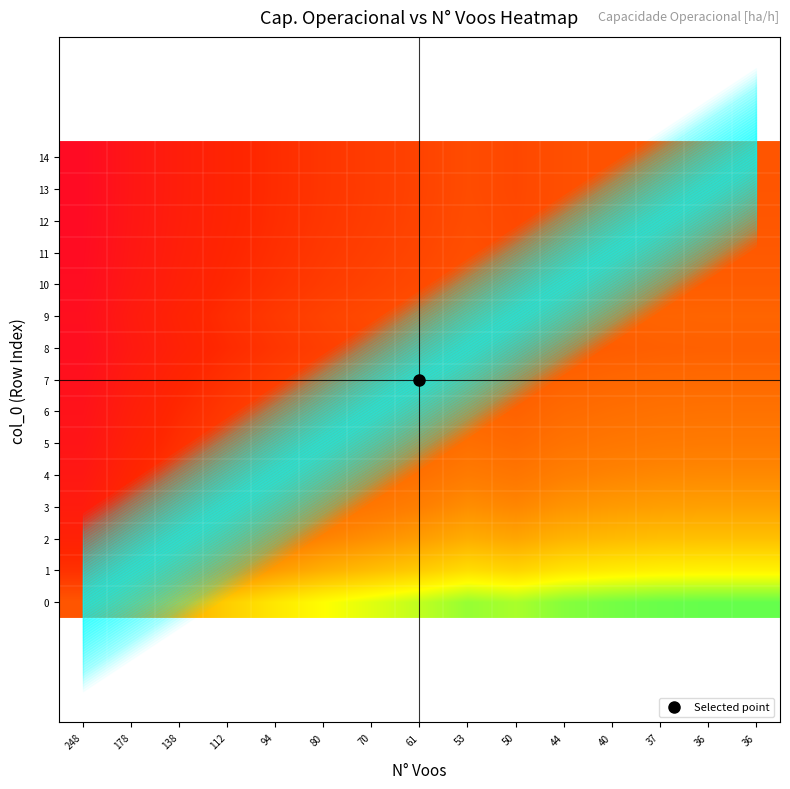

At which label does 3 reach its minimum?

248